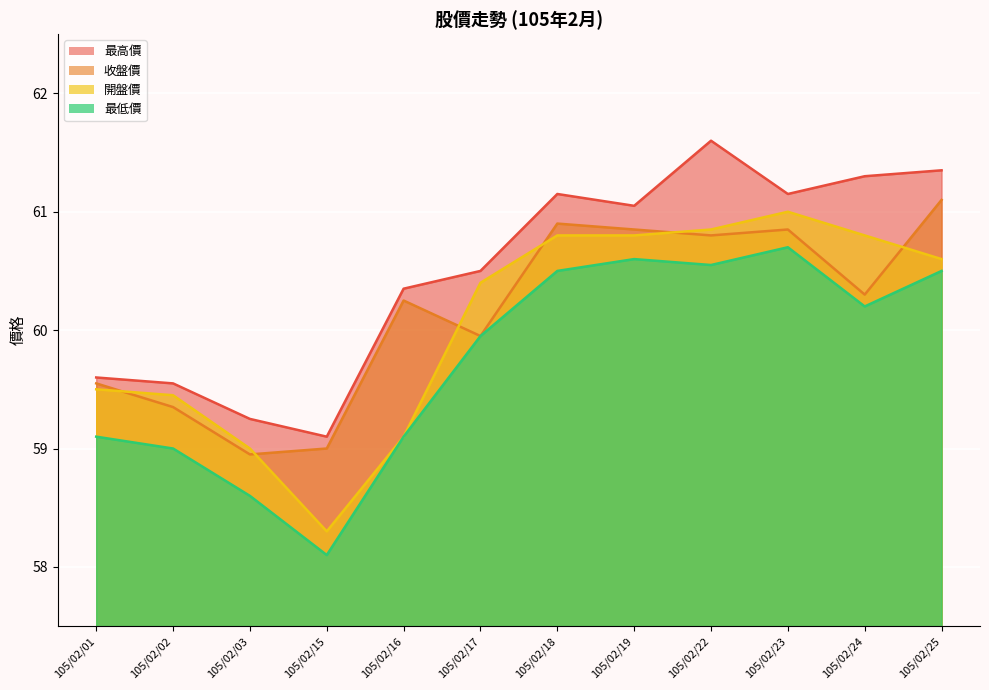

The value of 開盤價 at 105/02/22 is 60.9. True or false?

True